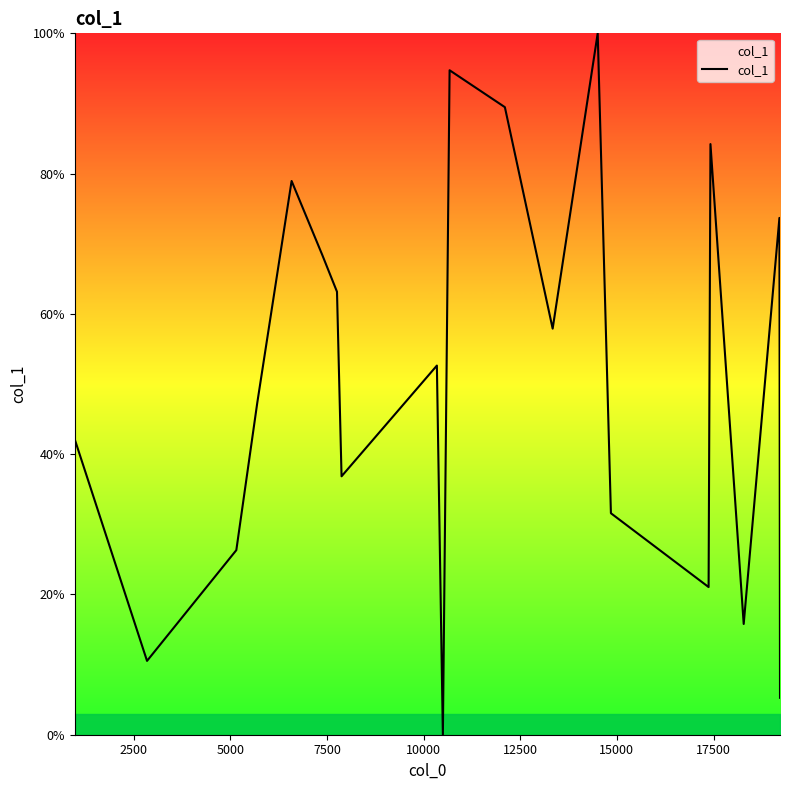

What is the difference between the maximum and minimum values?

100.0